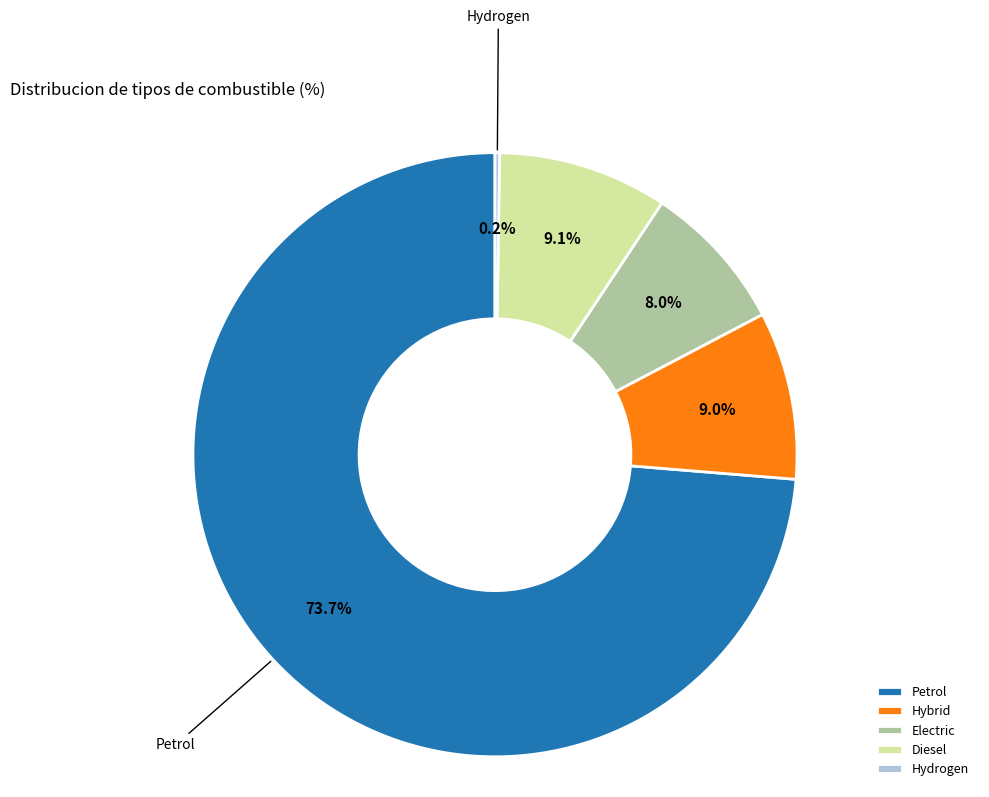

What percentage do Electric and Petrol together represent?

81.7%